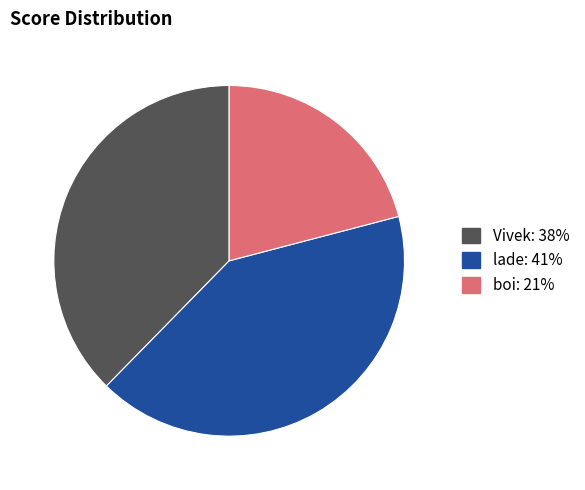

Is the sum of lade and Vivek greater than half?

Yes